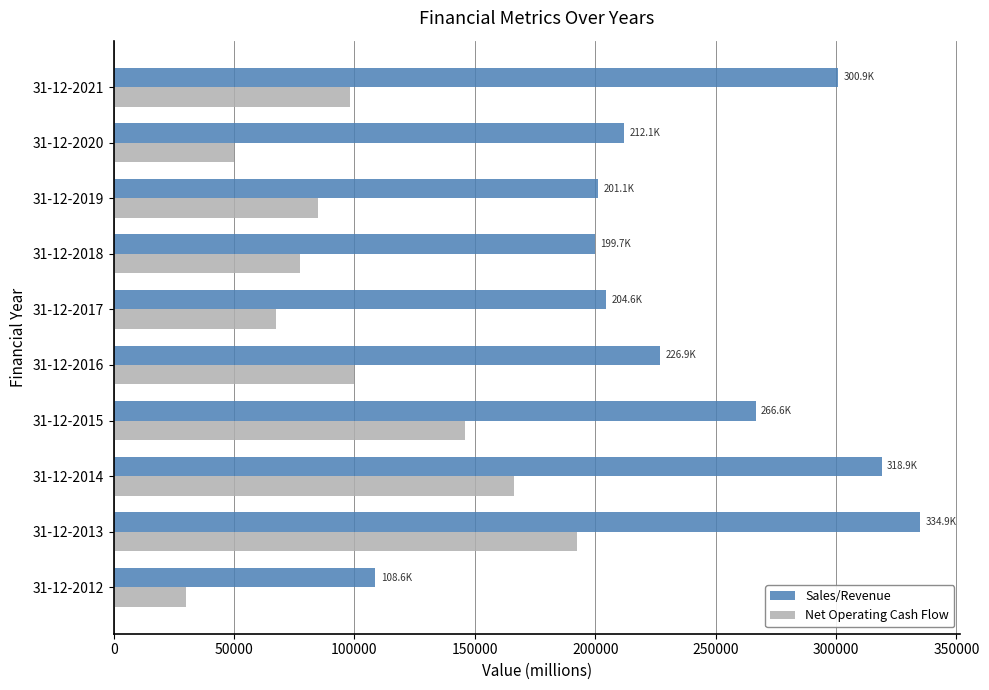

What is the spread (max minus min) of values at 31-12-2016?

127199.4